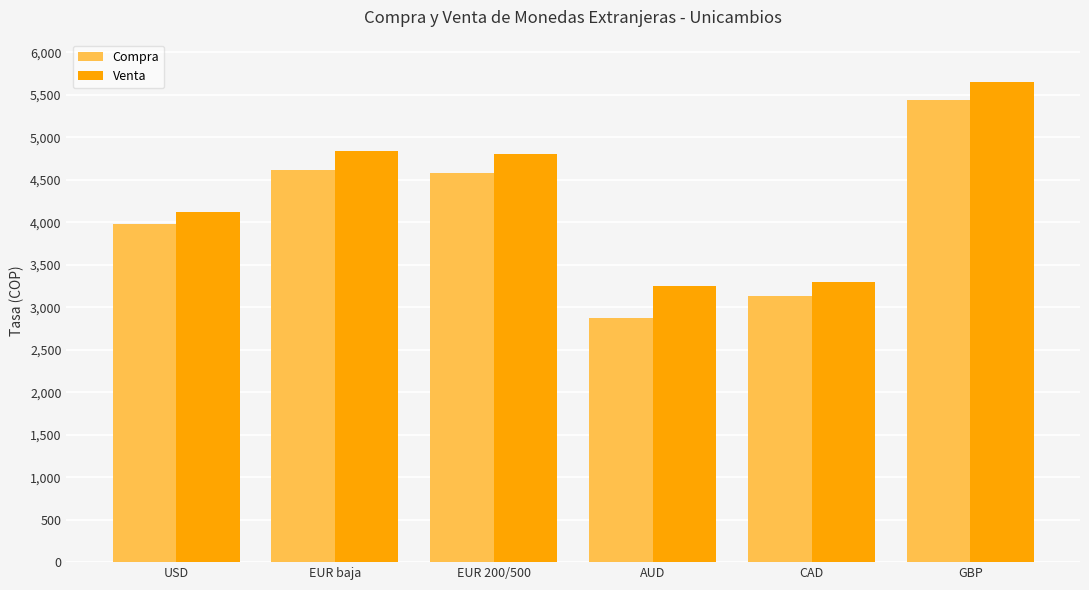

Reading left to right, list all the values displayed in this chart.

Compra: 3980	4620	4580	2870	3130	5440
Venta: 4120	4840	4800	3250	3300	5650